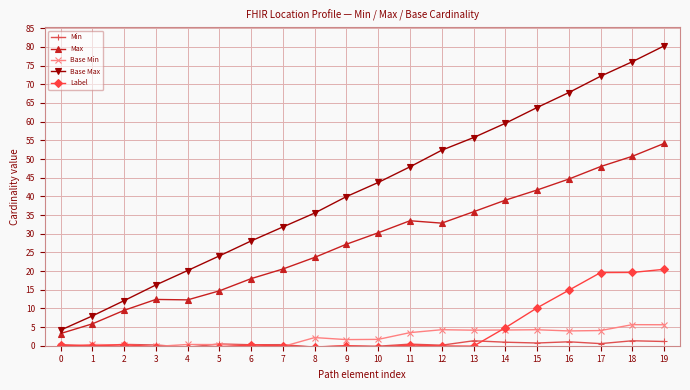

The Label series shows -0.3 at 3. True or false?

True